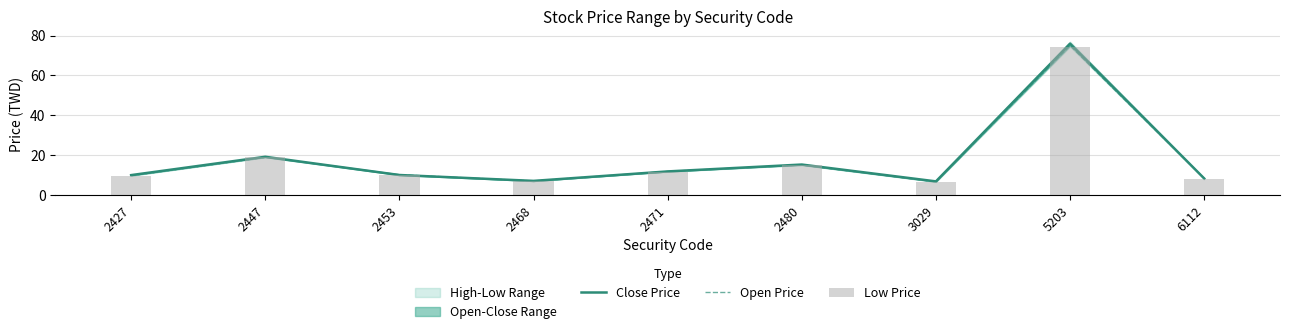

What is the difference between the highest and lowest values at 2471?

0.2